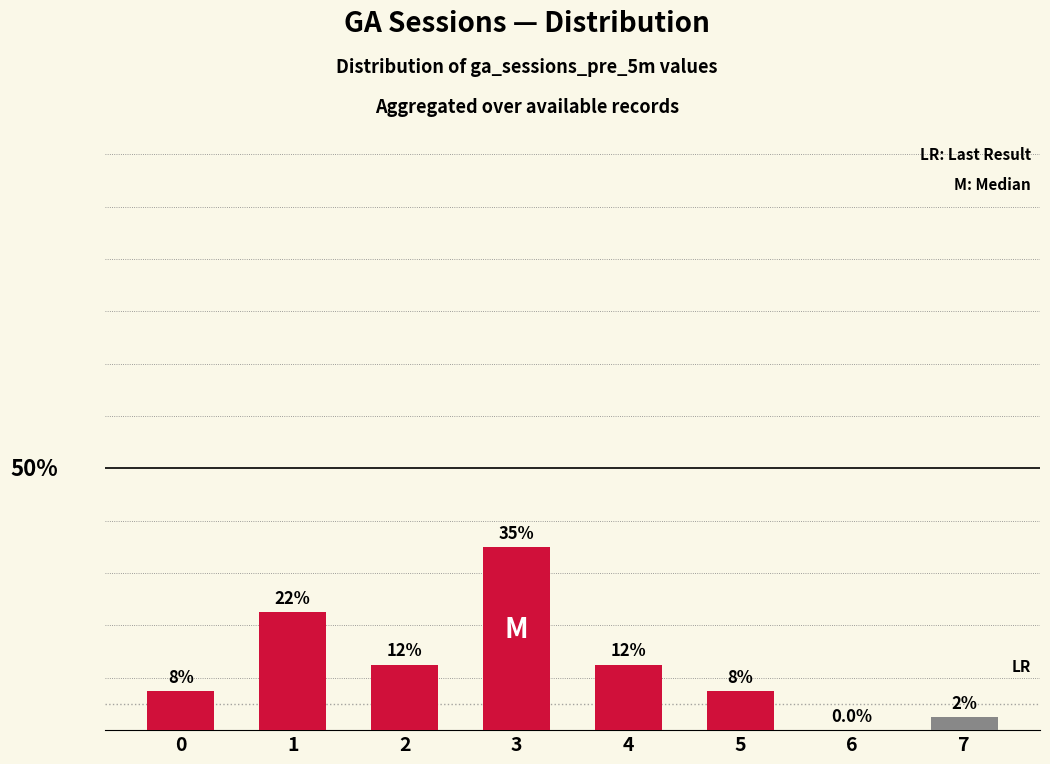

Where is the data nearest to the value 17?

2